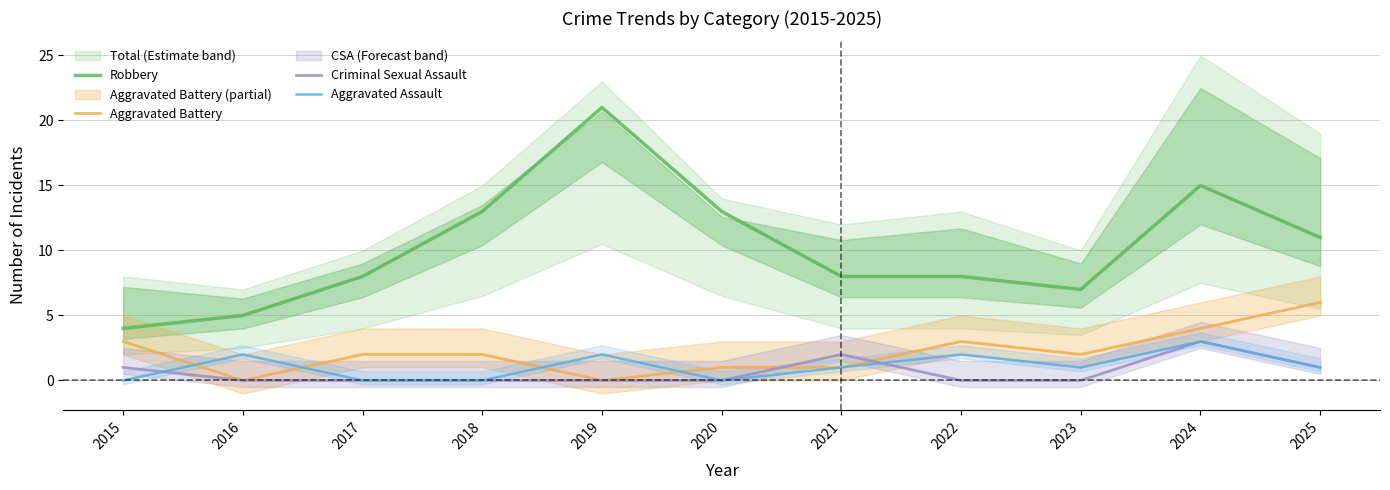

At 2017, list the series in order from largest to smallest.

Robbery, Aggravated Battery, Criminal Sexual Assault, Aggravated Assault